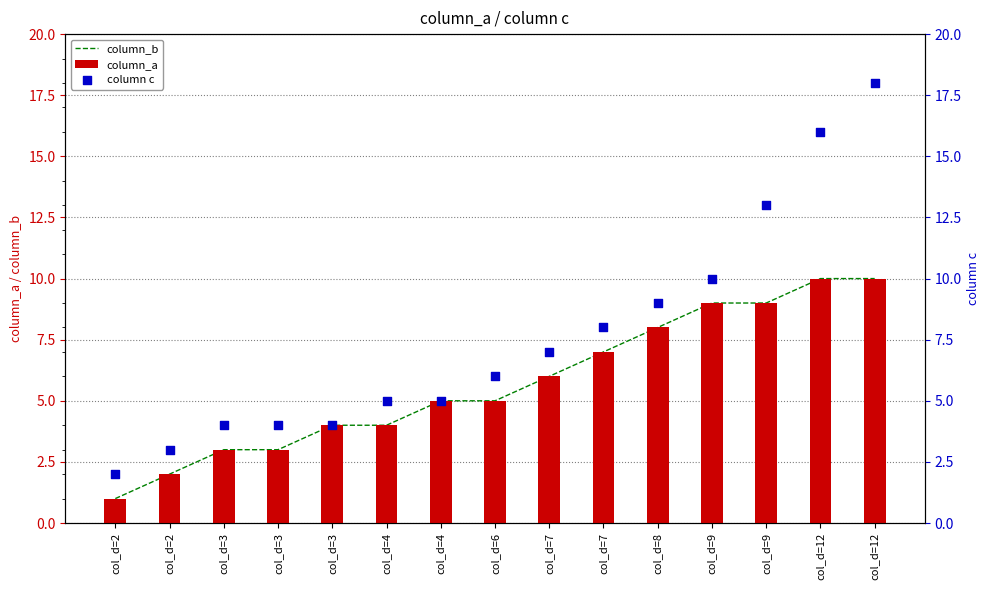

What is the total value across all series at col_d=9?

28